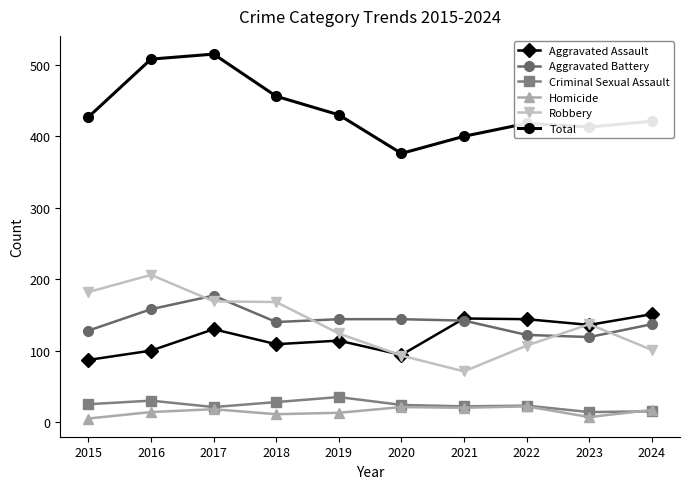

What is the spread (max minus min) of values at 2021?

380